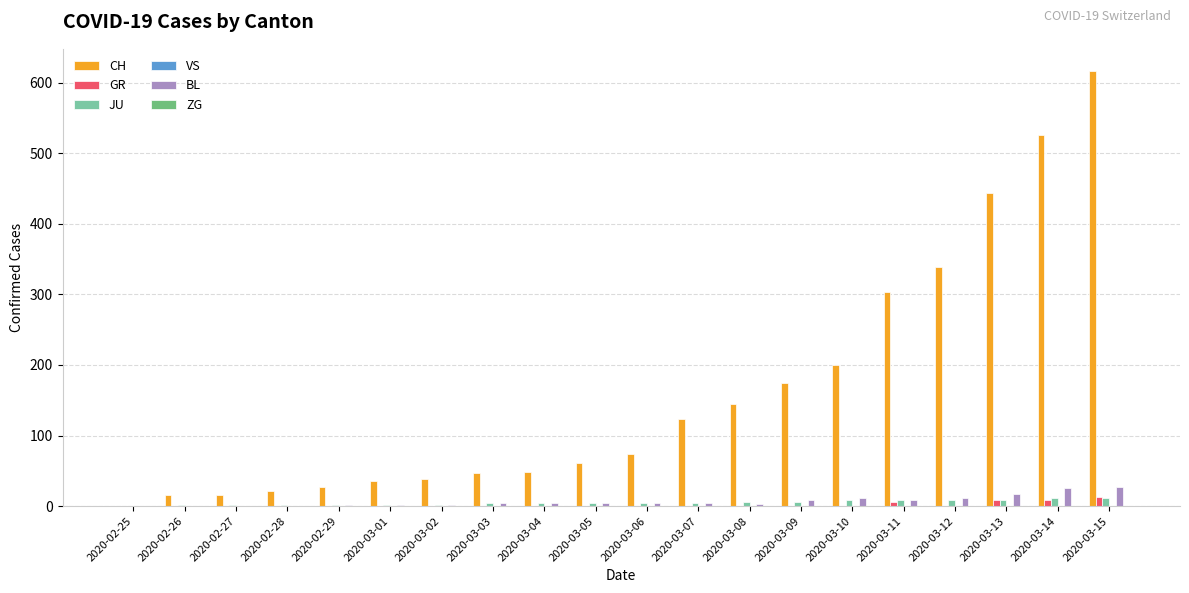

What is the sum of all CH values?

3254